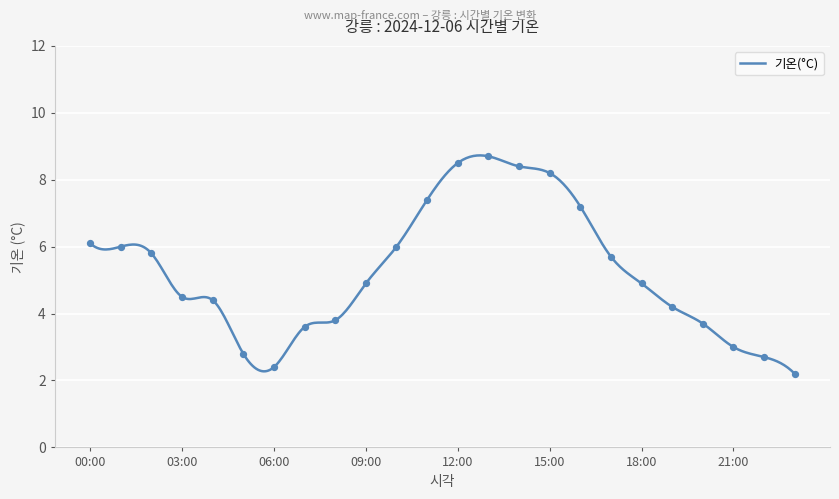

Which has a higher value, 03:00 or 18:00?

18:00